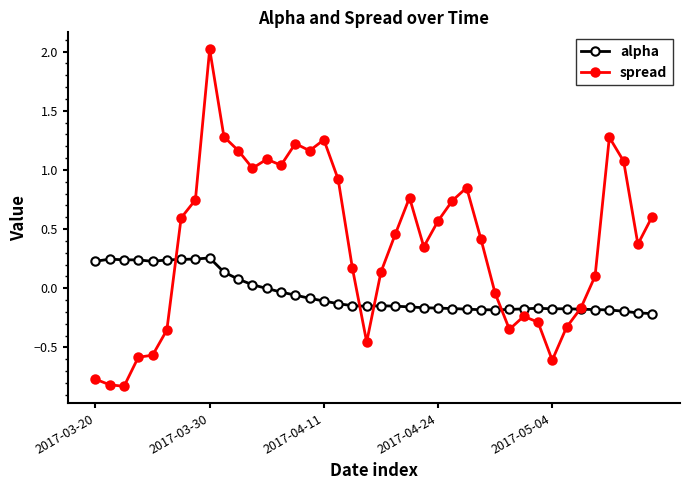

Which series has the largest total across all categories?

spread